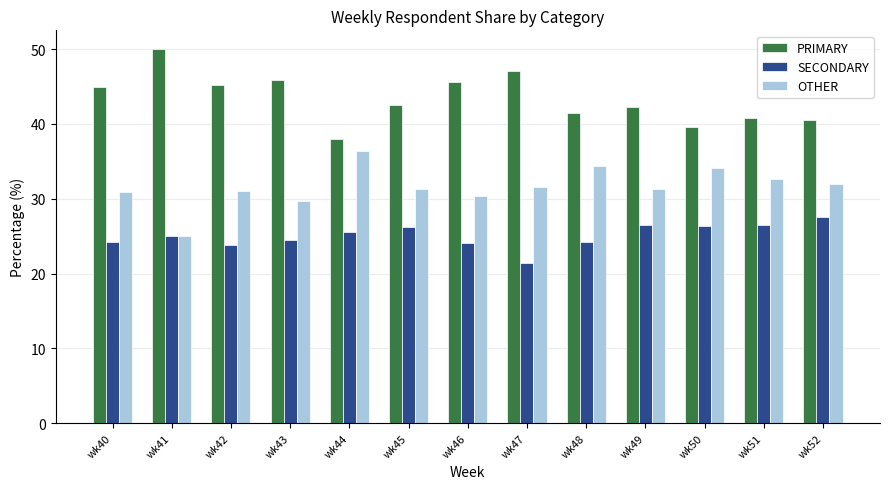

What is the value of the SECONDARY bar at the 9th from the left?

24.2